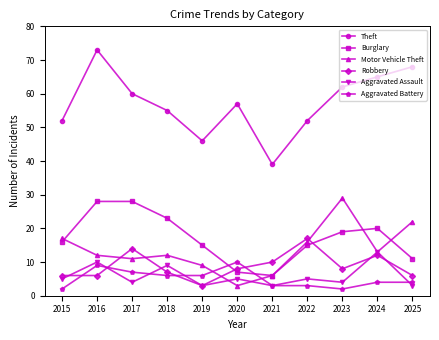

True or false: Aggravated Assault has a value of 5 at 2020.

True